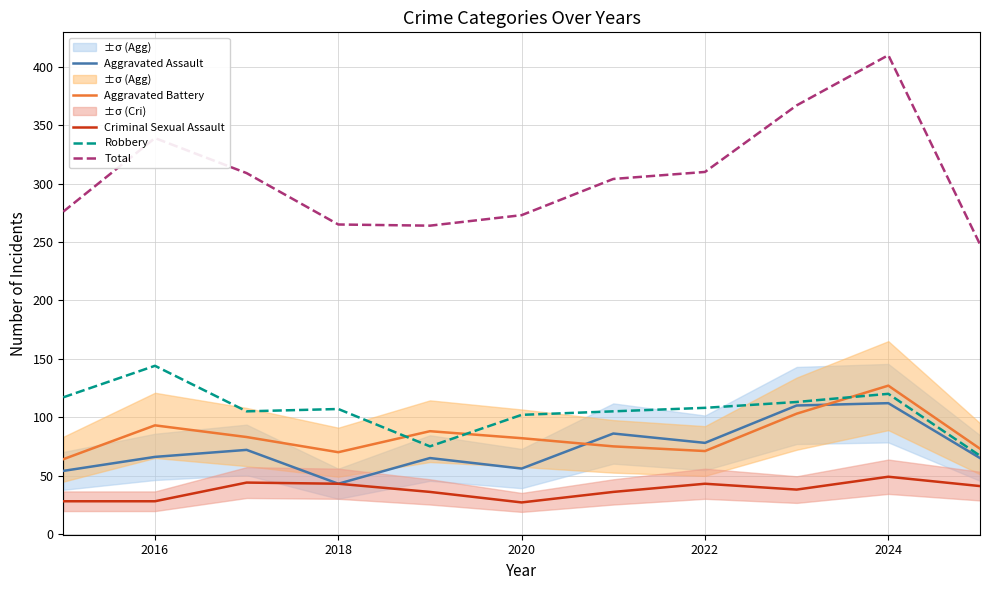

What is the maximum value for Criminal Sexual Assault?

49